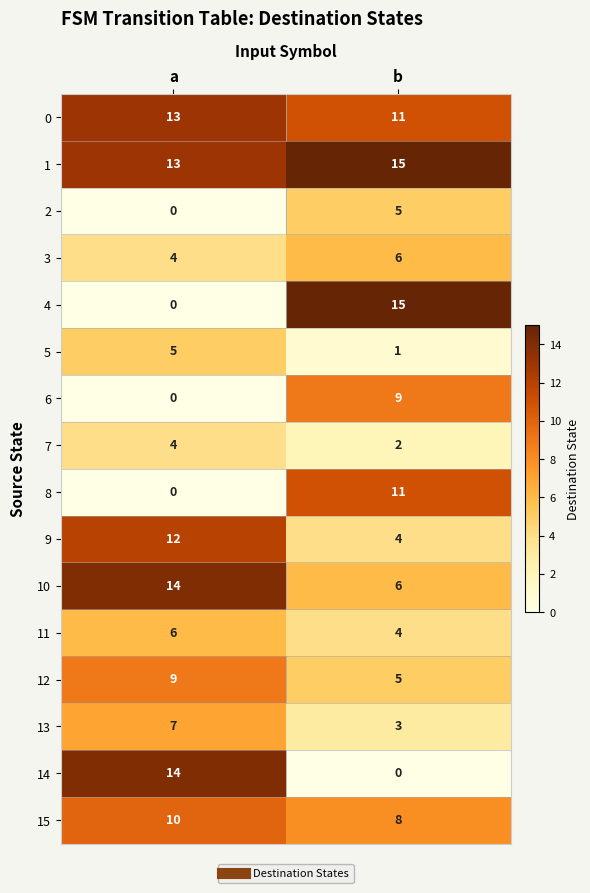

What is the sum of all 10 values?

20